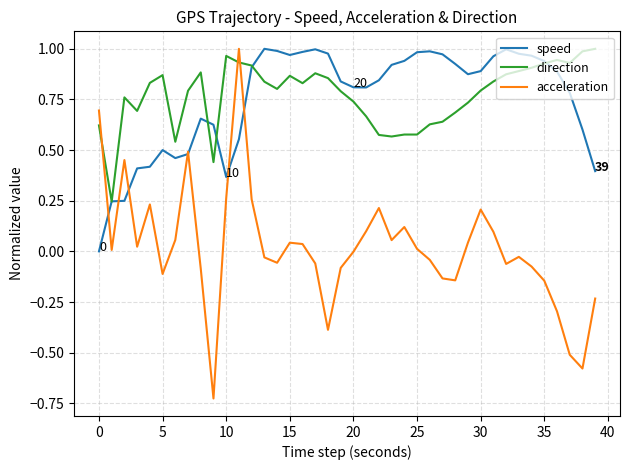

How many intersections are there between acceleration and direction?

3